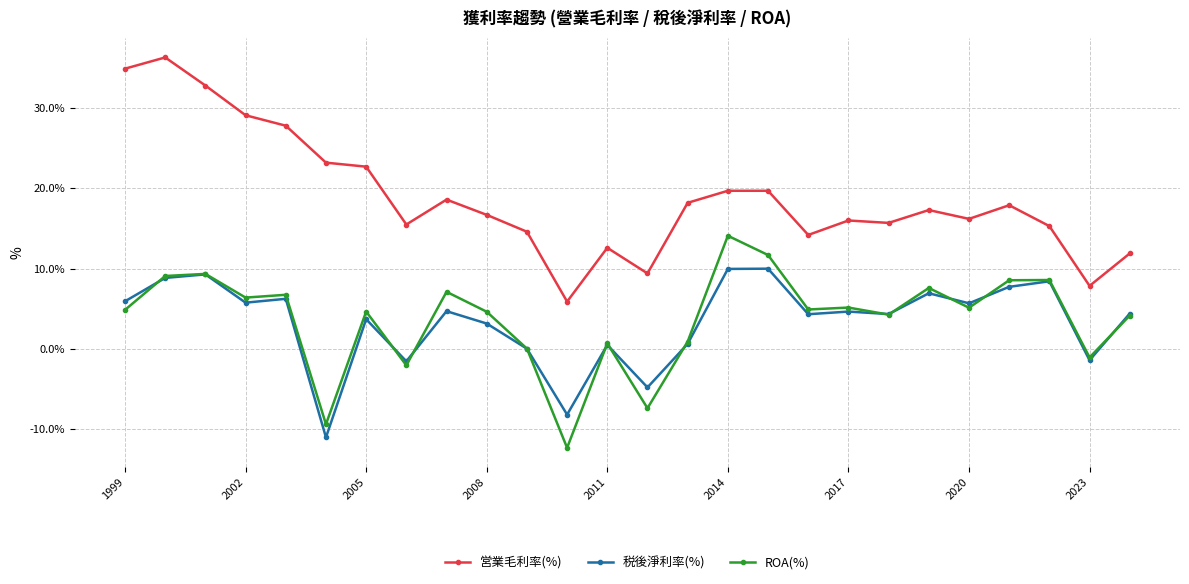

Which series has the largest total across all categories?

営業毛利率(%)